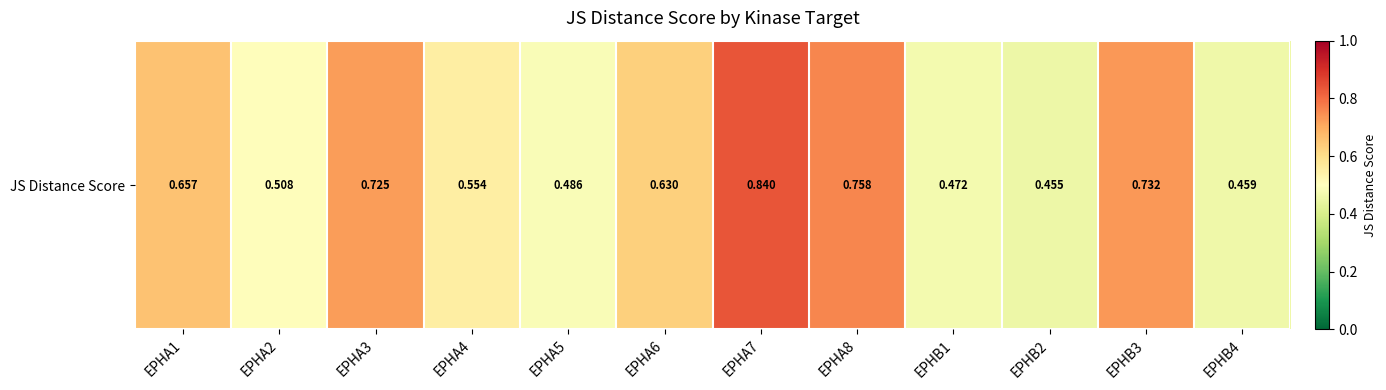

What is the maximum value shown in the chart?

0.8